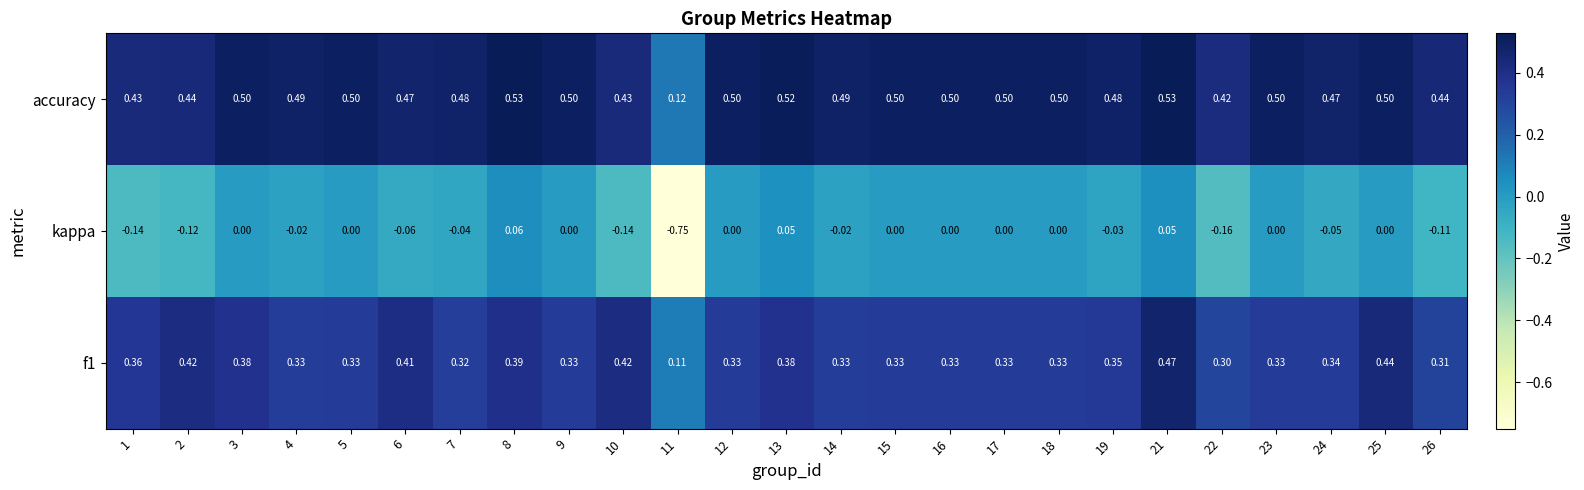

Which series changed the most between 3 and 13?

kappa